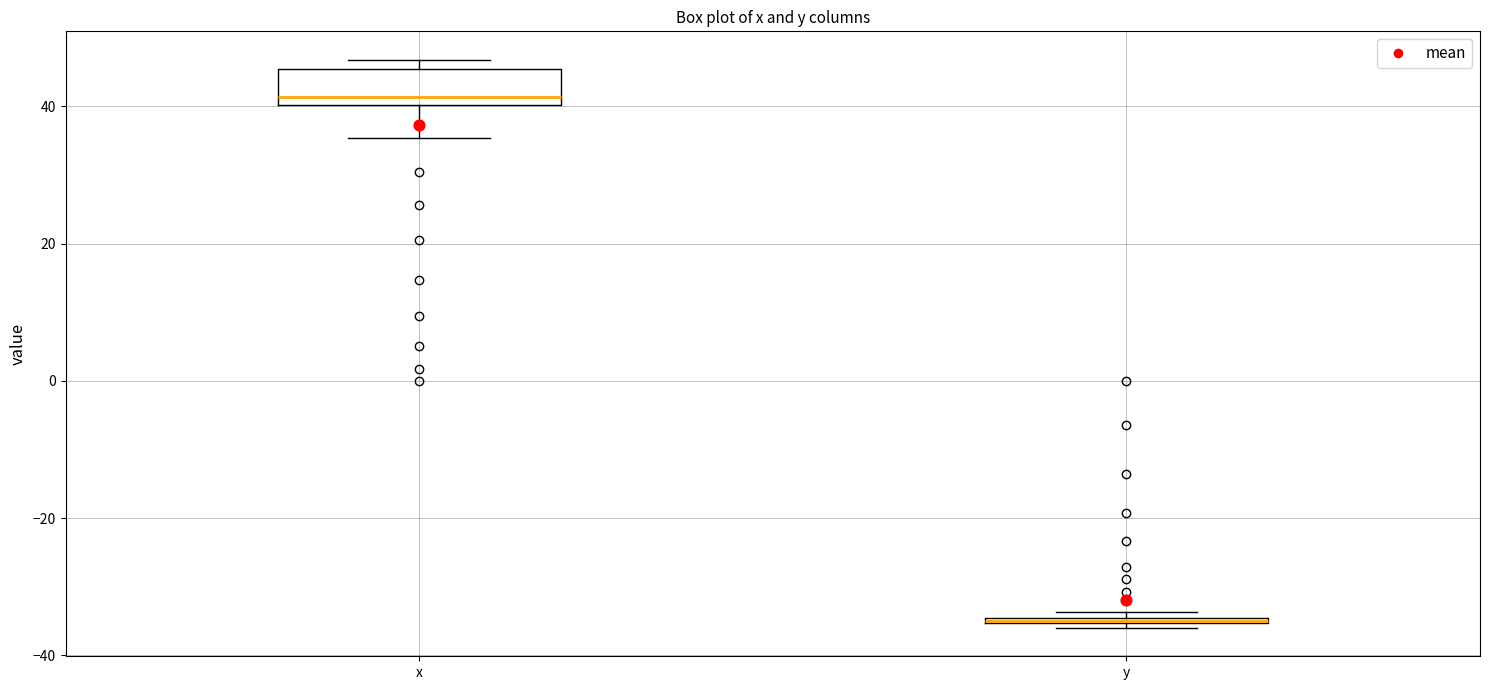

Where is the upper edge of the box for x on the y-axis? The values are not printed on the chart, so give them approximately, as read against the axis.

46